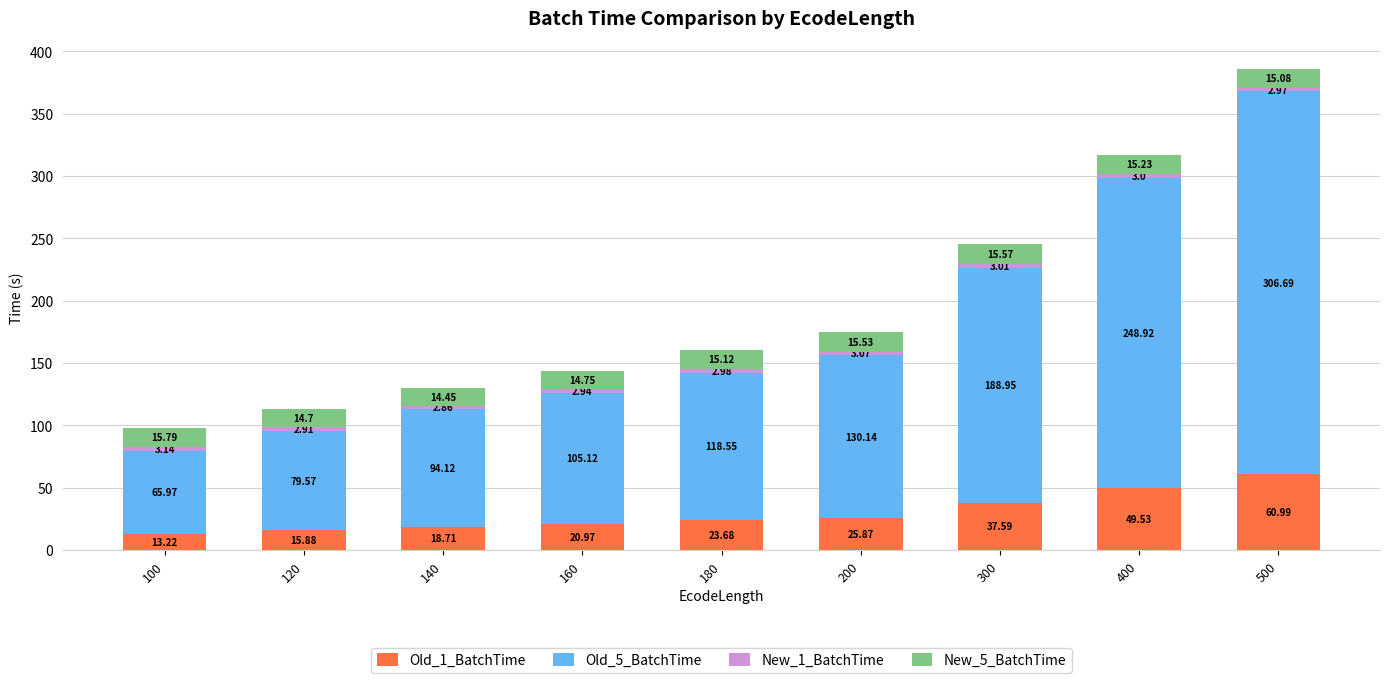

What is the difference between the maximum and minimum values in the Old_1_BatchTime series?

47.8